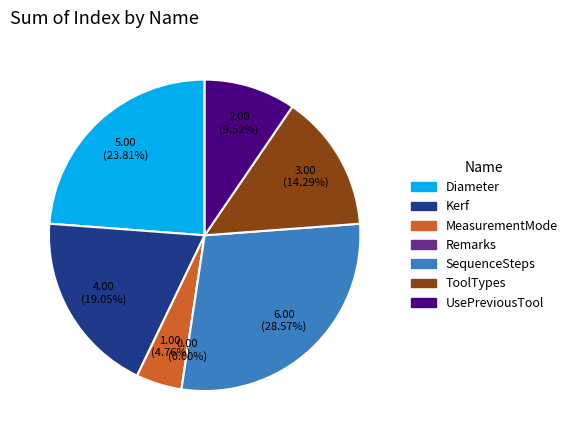

True or false: ToolTypes accounts for 25% of the total.

False